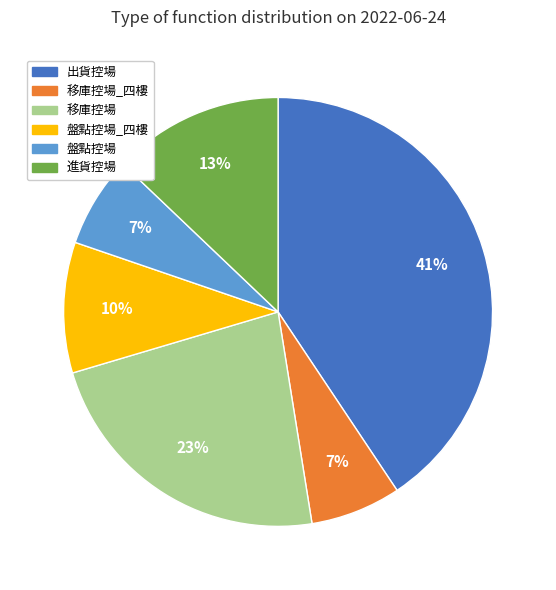

How many segments does this pie chart have?

6